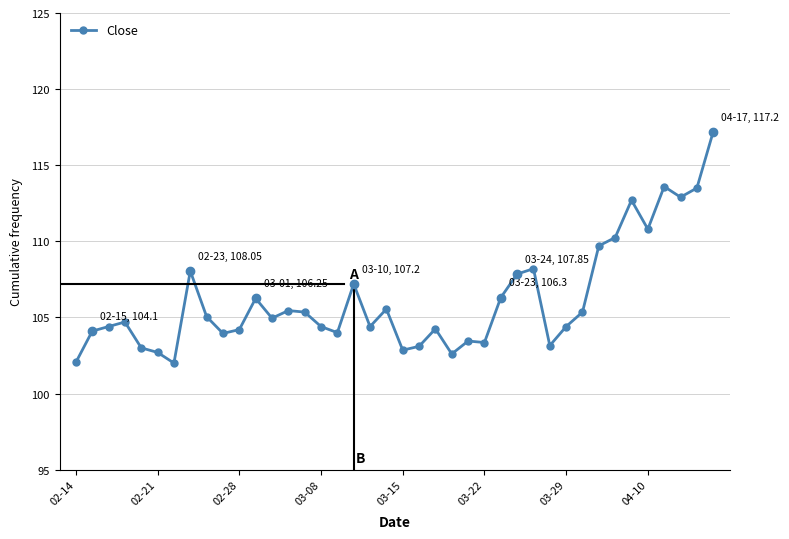

What is the value of the 19th point from the left?

104.4